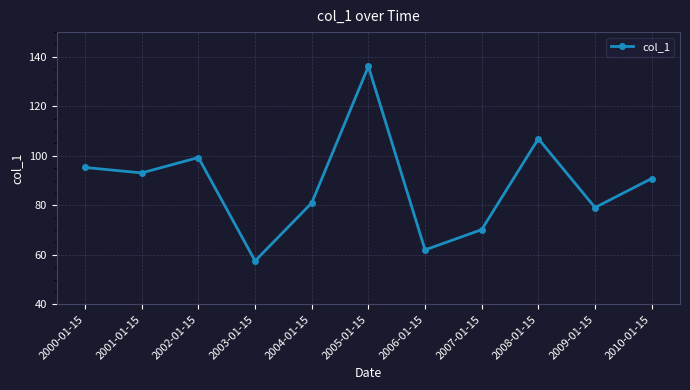

What is the average value?

88.3